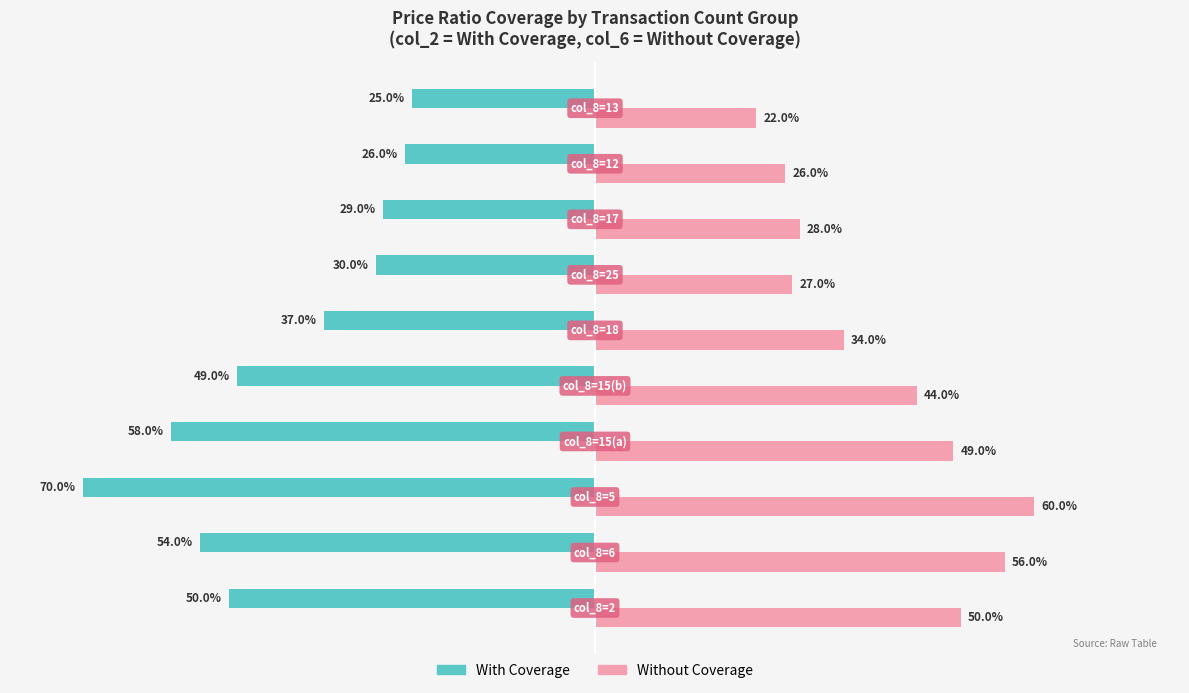

Rank the series by their average value, from lowest to highest.

With Coverage, Without Coverage